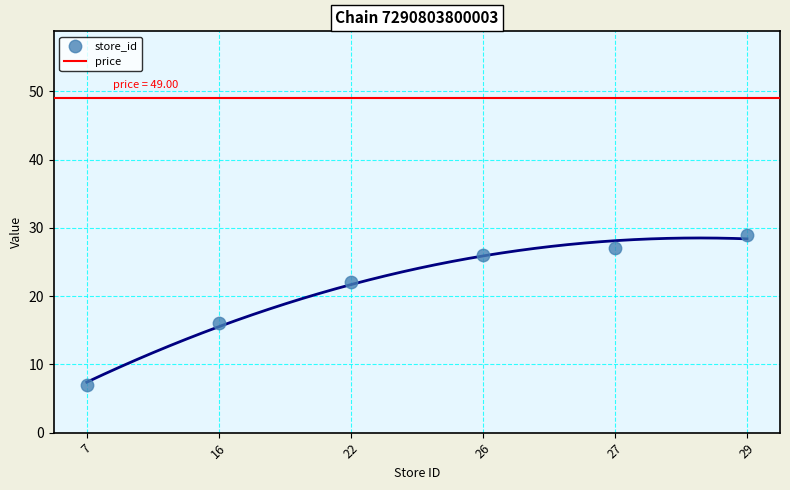

Approximately how many times larger is the value at 26 compared to 22?

1.2